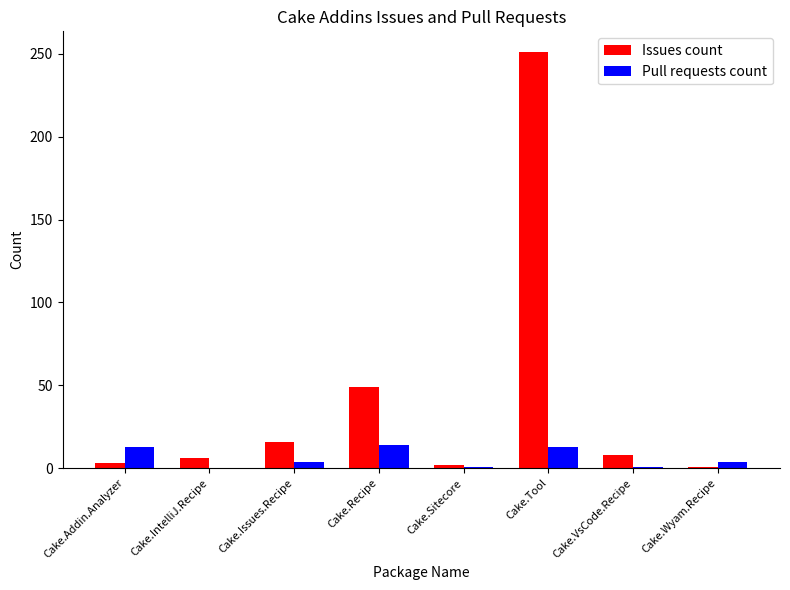

Which series has the largest total across all categories?

Issues count